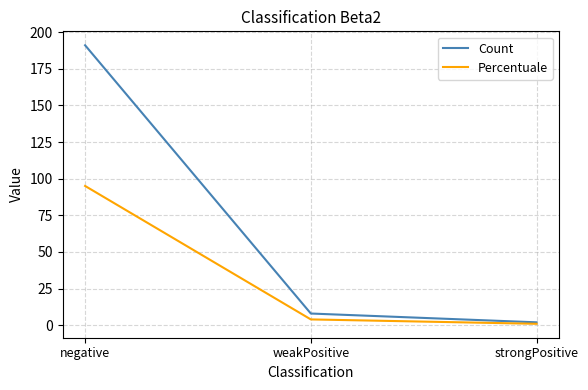

What is the spread (max minus min) of values at strongPositive?

1.0